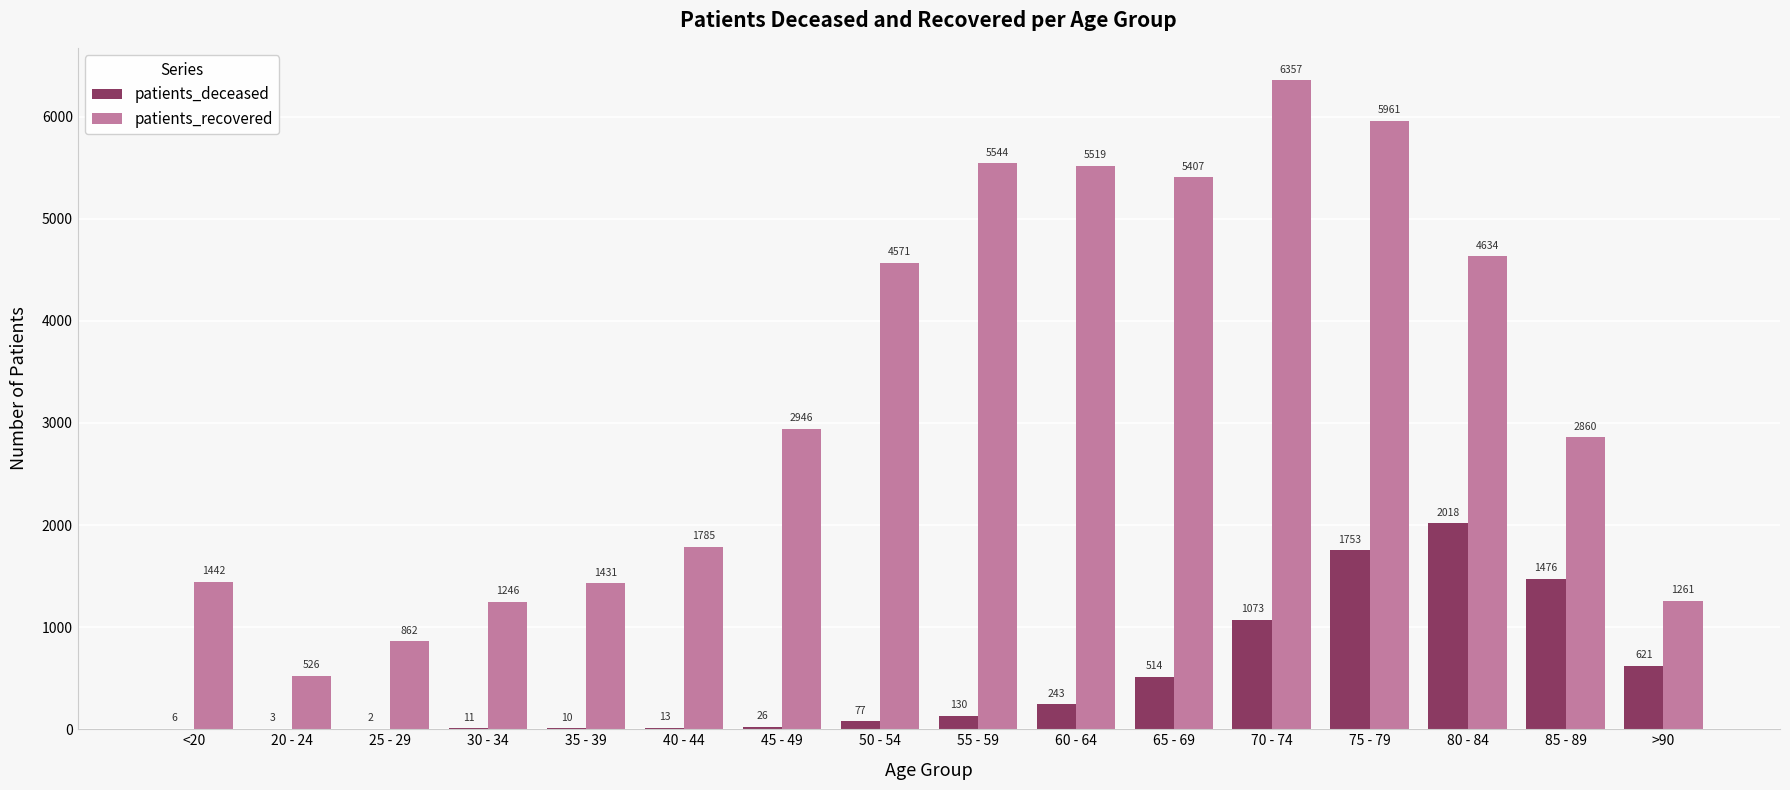

How many groups of bars are there?

16